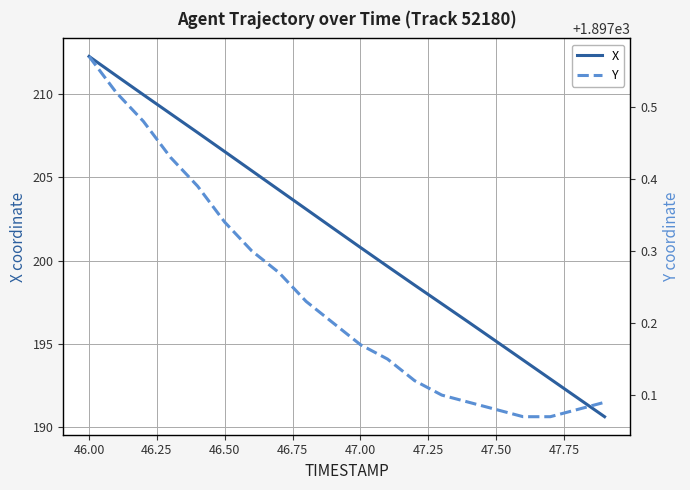

Is it true that Y equals 2909.2 at 46.50?

False